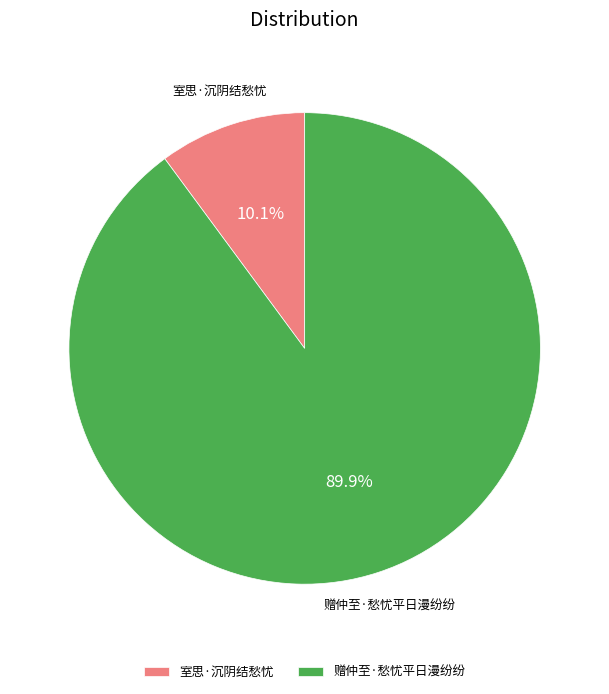

How many segments does this pie chart have?

2